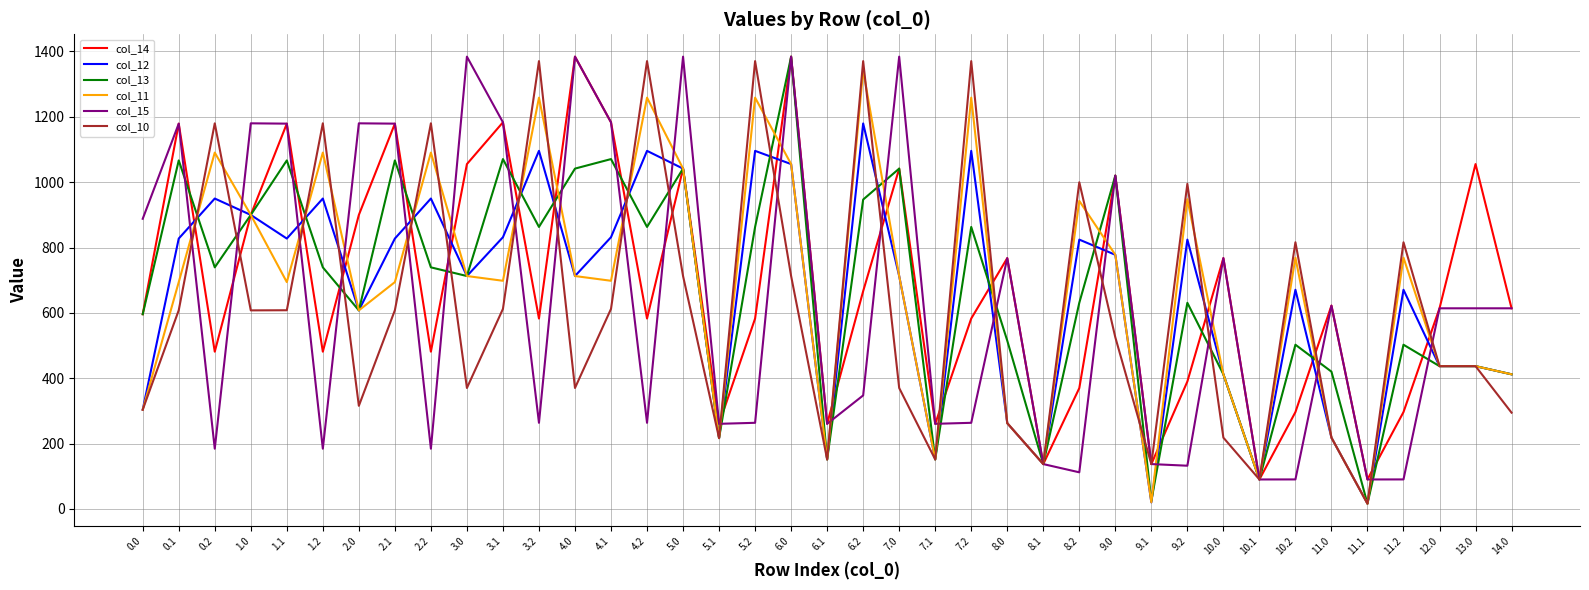

The value of col_11 at 3.2 is 1763.3. True or false?

False